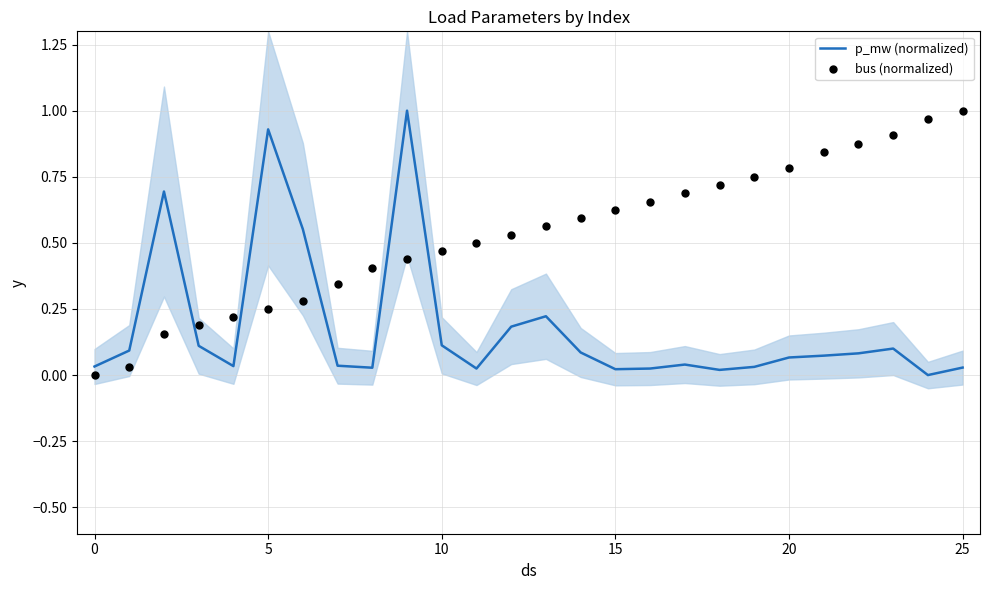

Which series contains the highest Y value?

p_mw (normalized)